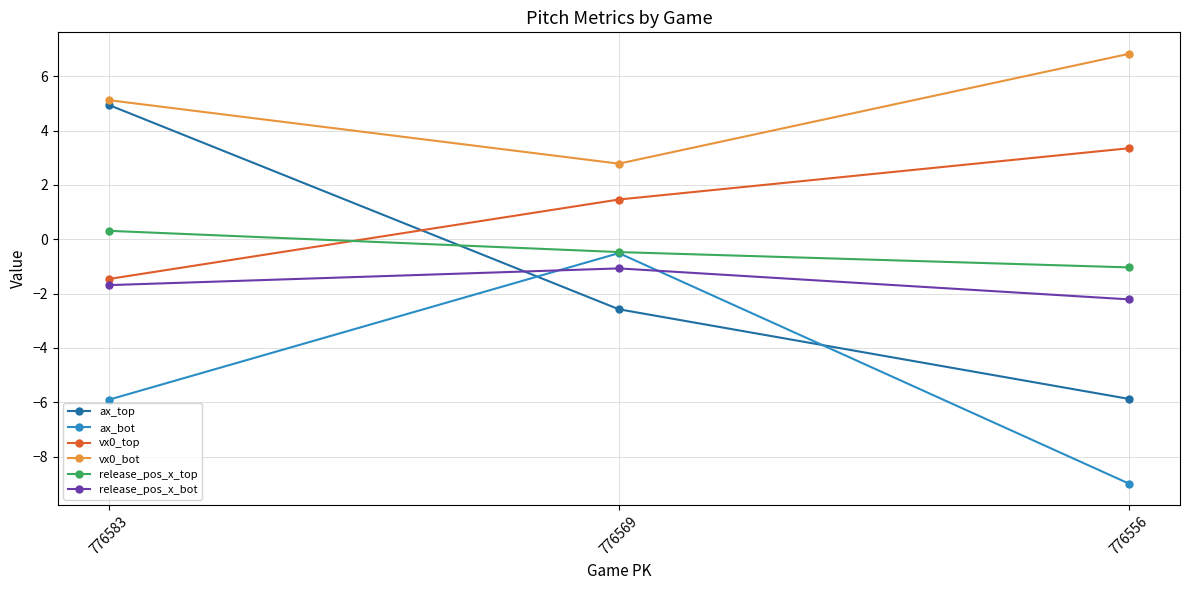

What is the value of the release_pos_x_bot point at the 1st from the left?

-1.7